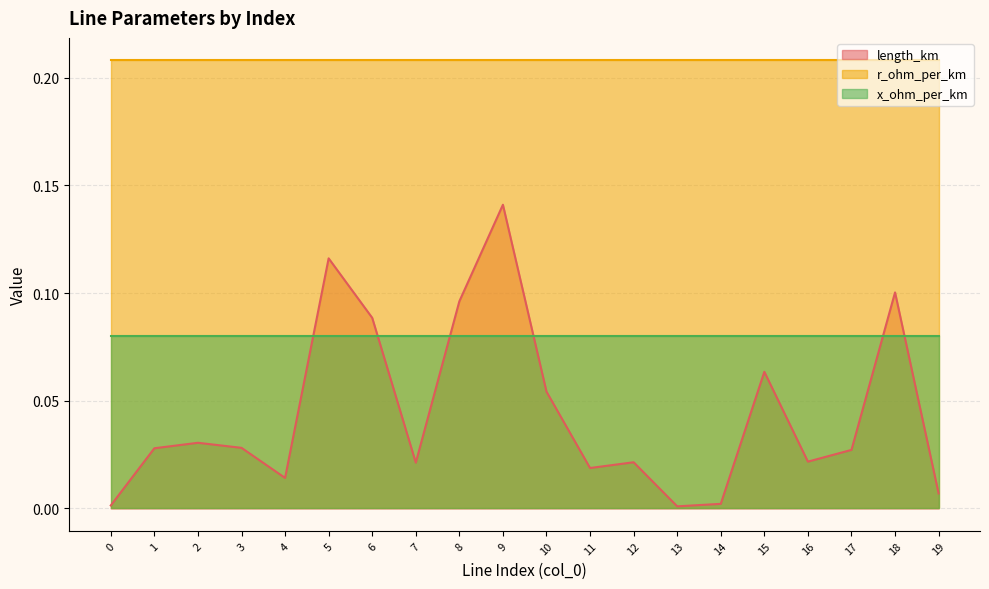

How many lines are shown in the chart?

3